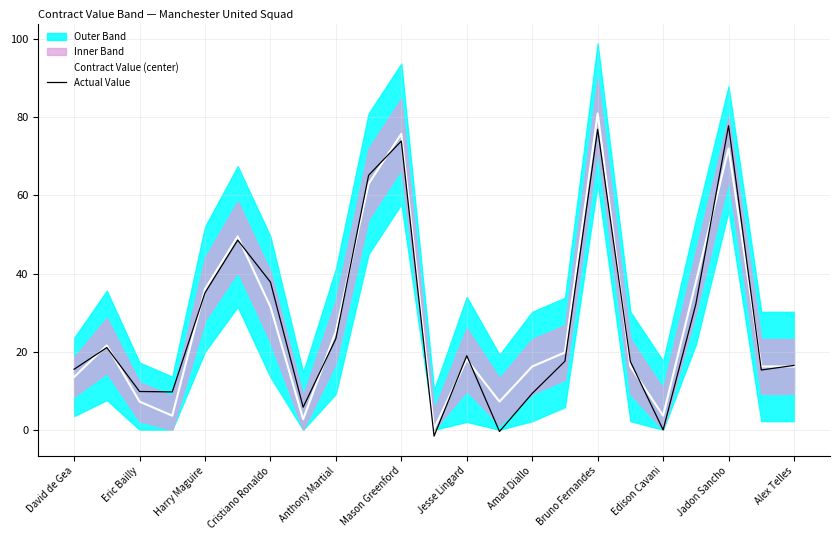

True or false: Contract Value (center) and Actual Value intersect in this chart.

True